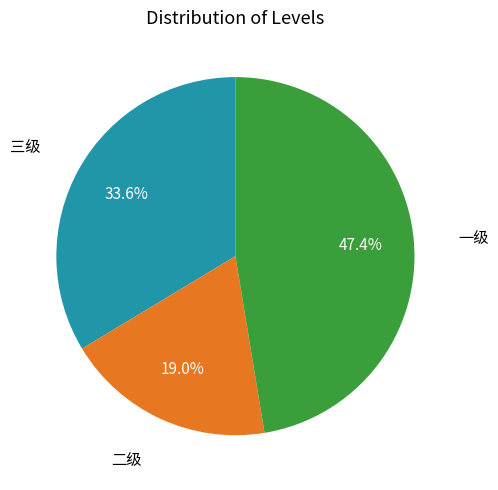

What portion of the pie excludes 一级?

52.6%